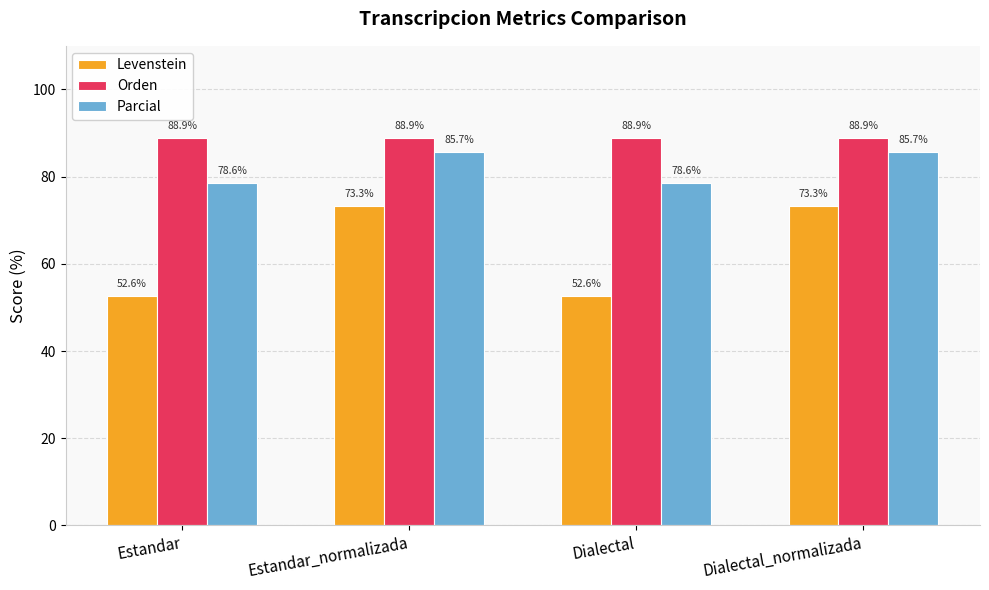

What is the highest value of the Parcial series?

85.7